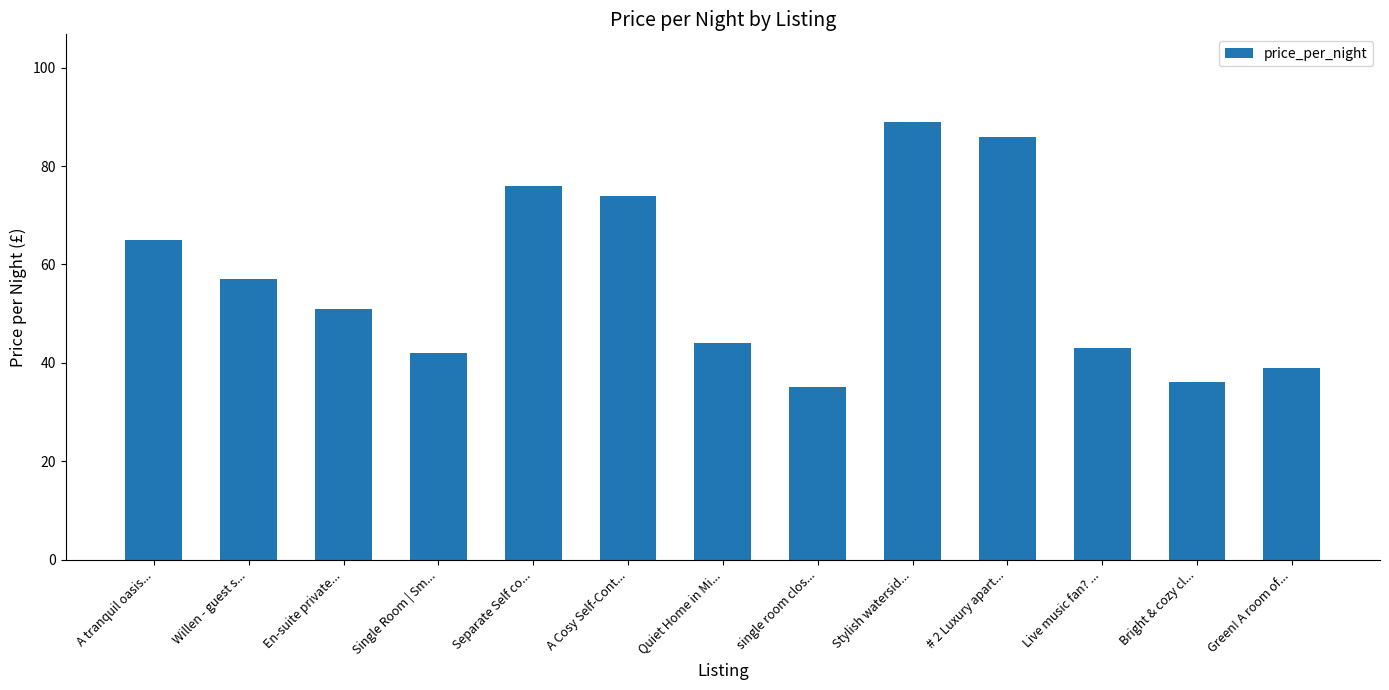

The value at Live music fan? ... is 43. True or false?

True